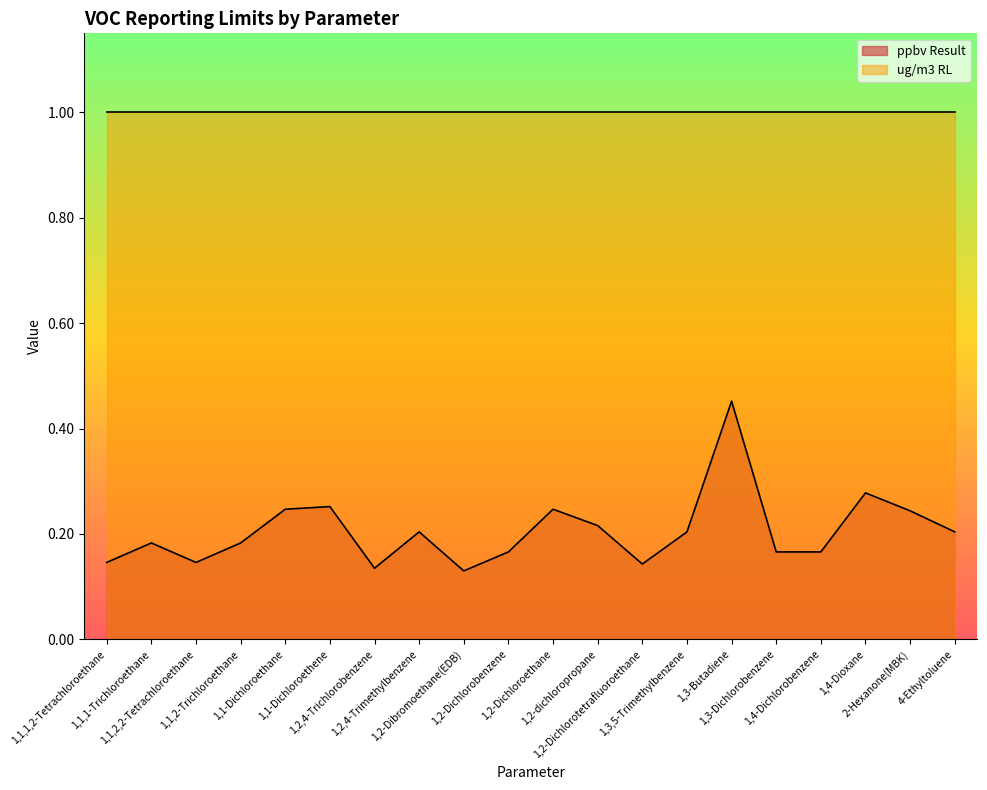

List the labels in order of value, smallest first.

1,2-Dibromoethane(EDB), 1,2,4-Trichlorobenzene, 1,2-Dichlorotetrafluoroethane, 1,1,1,2-Tetrachloroethane, 1,1,2,2-Tetrachloroethane, 1,2-Dichlorobenzene, 1,3-Dichlorobenzene, 1,4-Dichlorobenzene, 1,1,1-Trichloroethane, 1,1,2-Trichloroethane, 1,2,4-Trimethylbenzene, 1,3,5-Trimethylbenzene, 4-Ethyltoluene, 1,2-dichloropropane, 2-Hexanone(MBK), 1,1-Dichloroethane, 1,2-Dichloroethane, 1,1-Dichloroethene, 1,4-Dioxane, 1,3-Butadiene